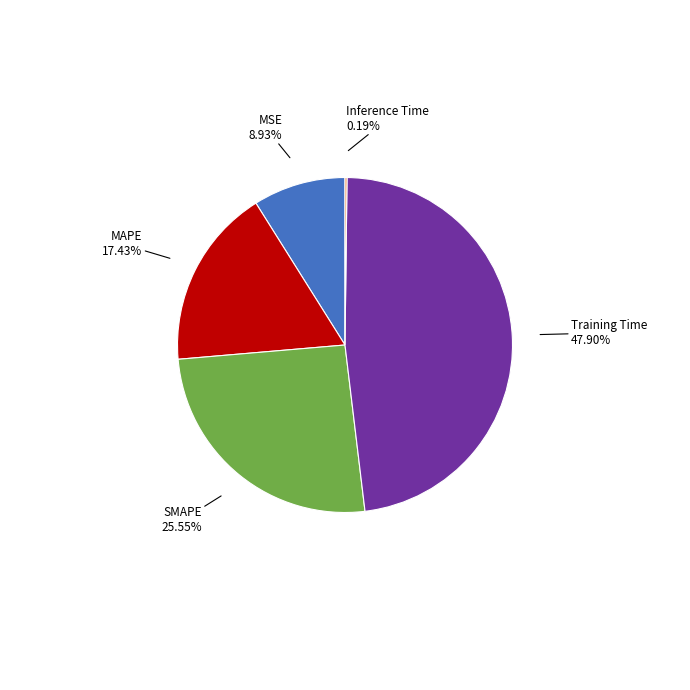

To the nearest percent, what is the combined percentage of Training Time and SMAPE?

73%